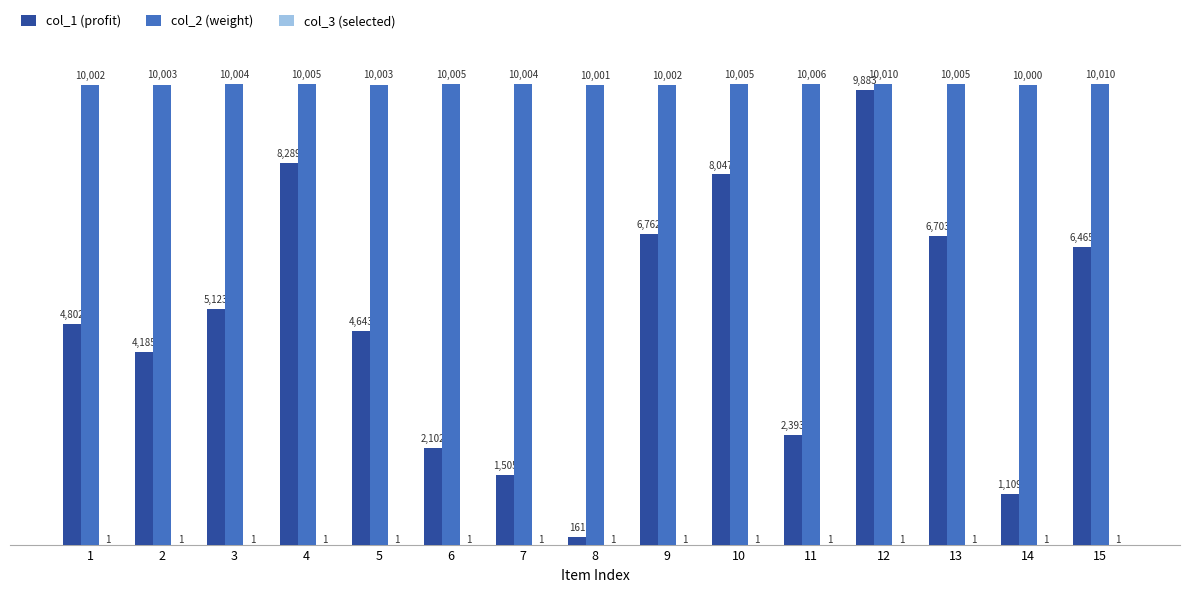

Are the bars horizontal?

No